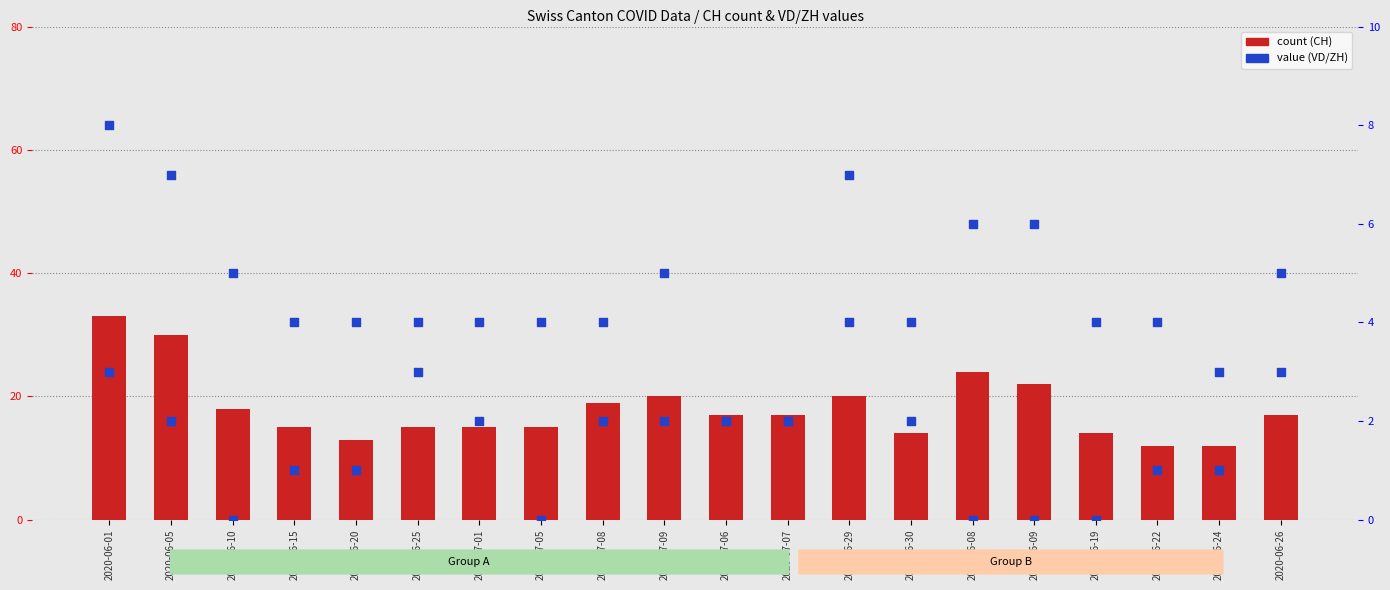

Which series reaches the maximum Y coordinate?

CH (count)